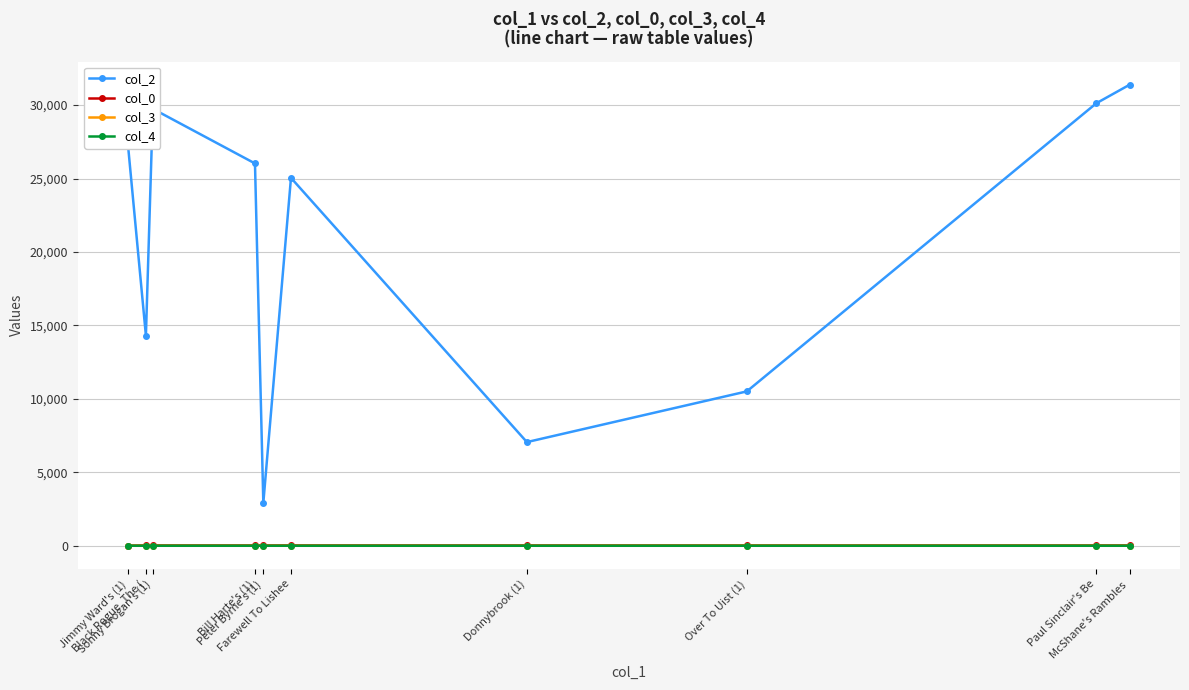

Count the col_4 values in the range 0 to 1.

10